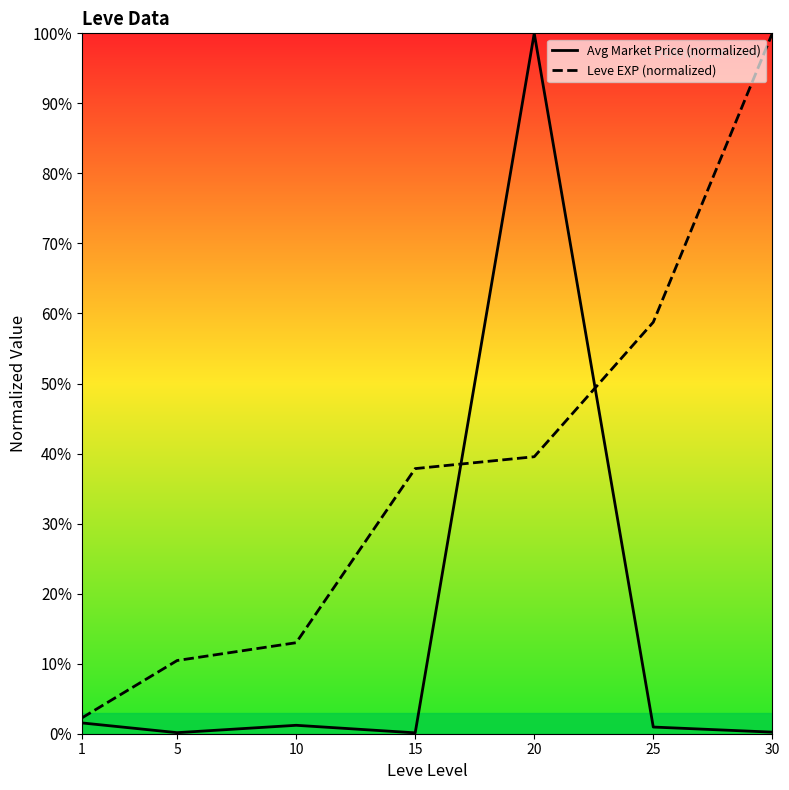

What is the difference between the highest and lowest values at 15?

37.7